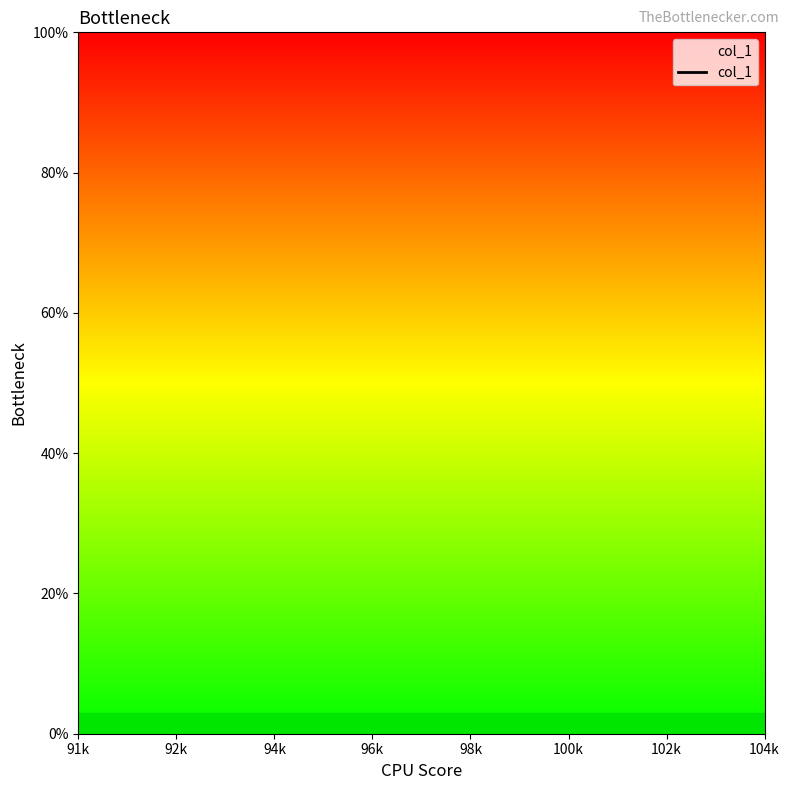

Is this an area chart (filled region under the line)?

No